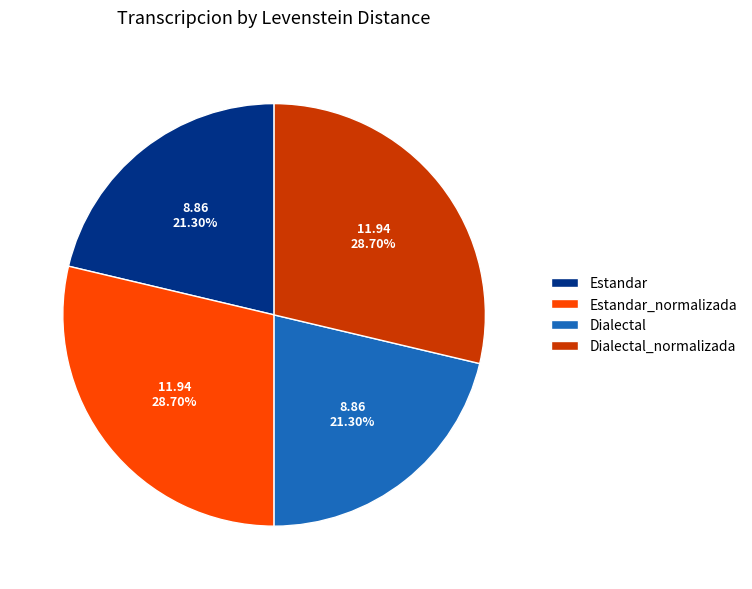

Does Estandar_normalizada account for over 50% of the chart?

No